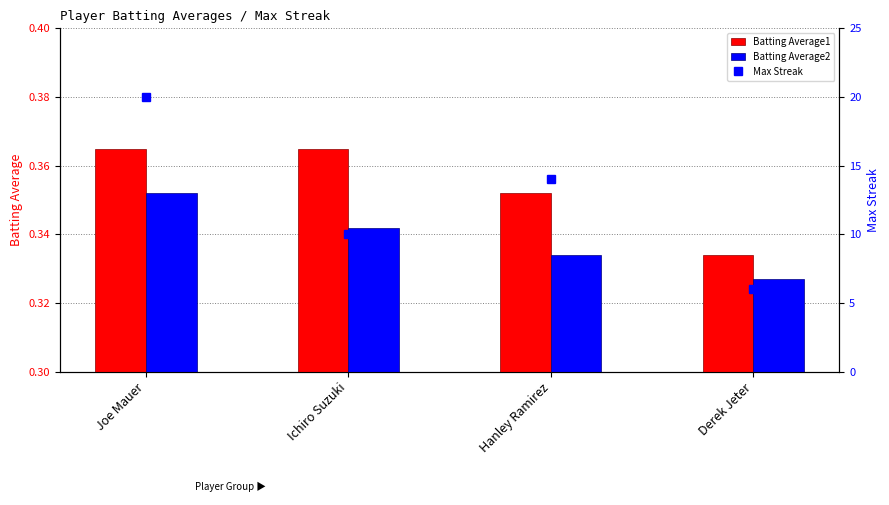

What is the label of the 2nd bar from the right?

Hanley Ramirez